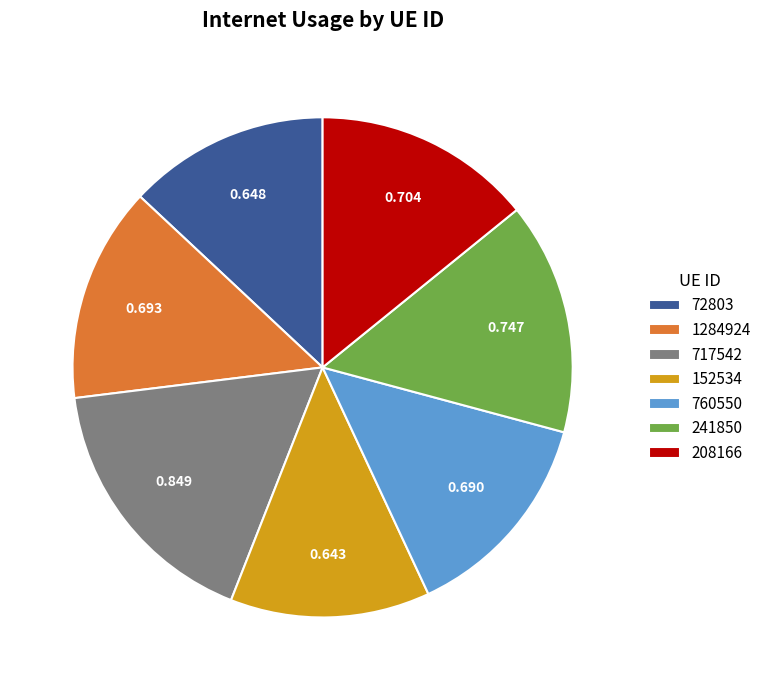

True or false: 760550 accounts for 14% of the total.

True